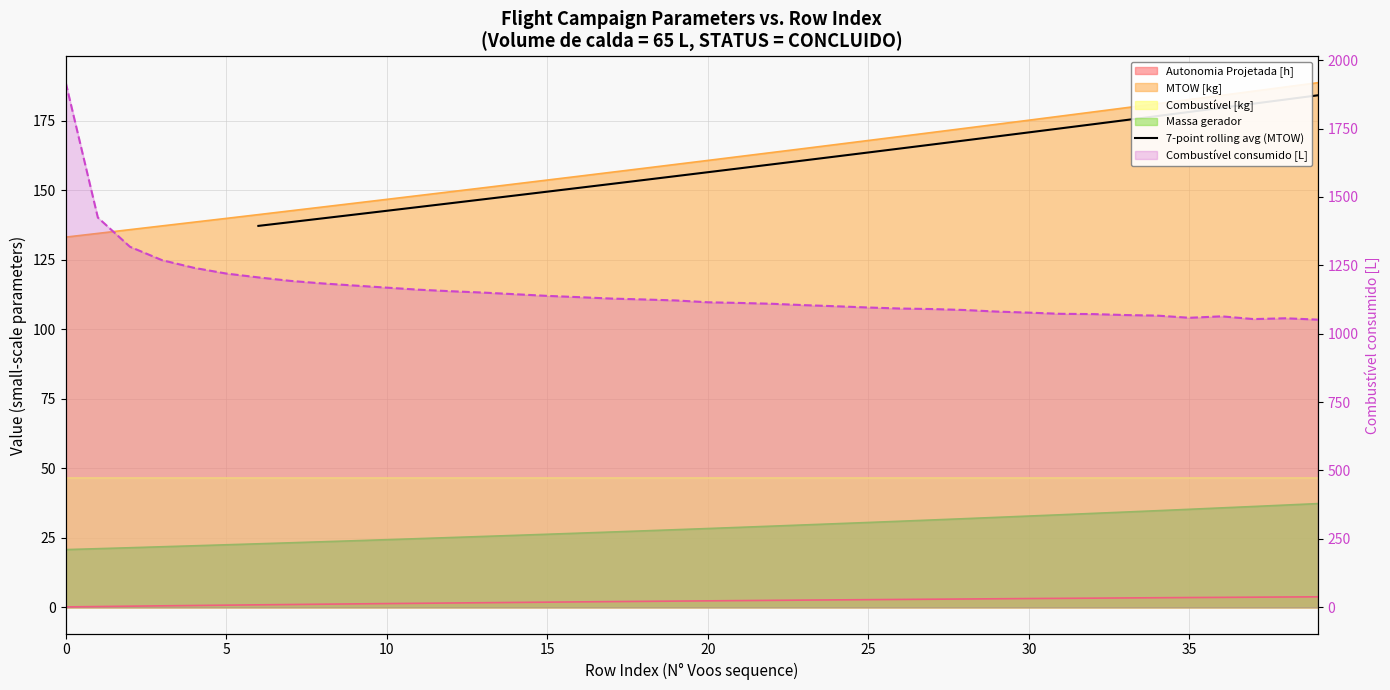

The value of Combustível consumido [L] at 32 is 1744.6. True or false?

False